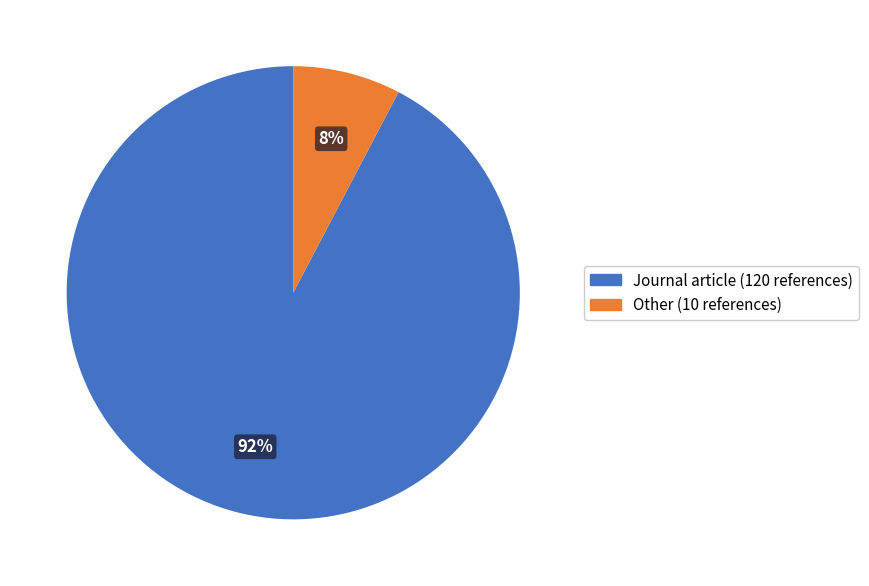

True or false: Journal article accounts for 92% of the total.

True